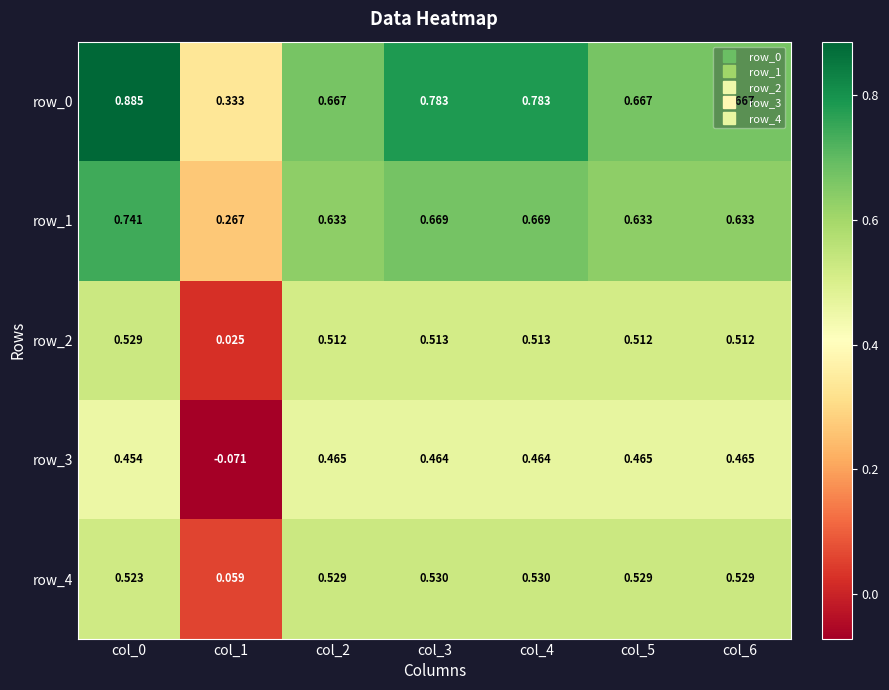

Is the value of row_0 at col_0 greater than the value of row_3 at col_1?

Yes